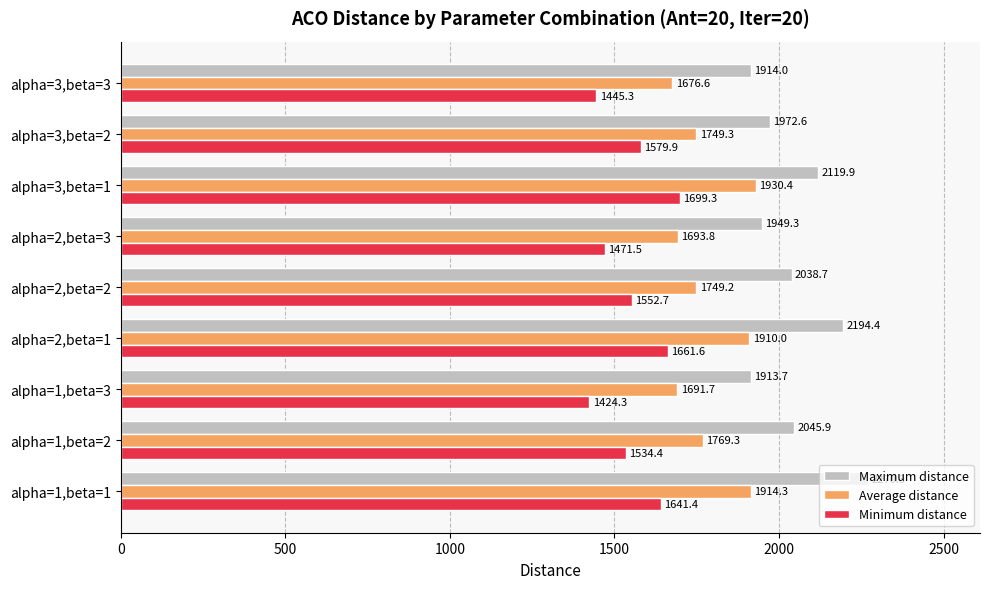

Is it true that Maximum distance equals 1071.8 at alpha=1,beta=2?

False